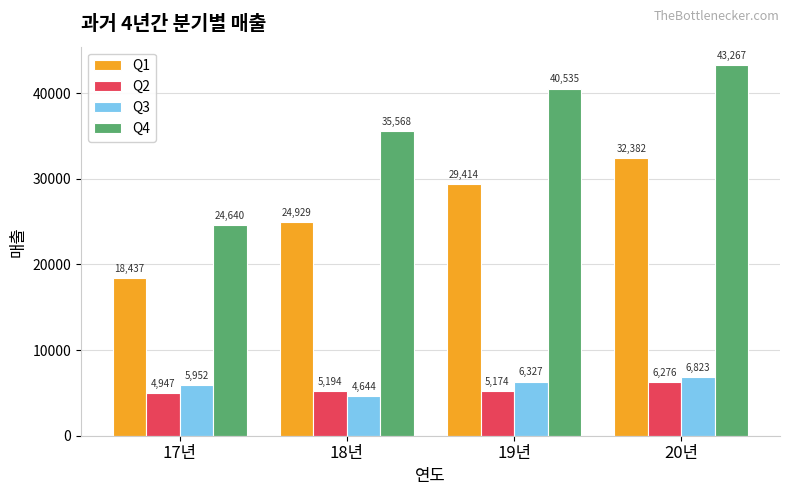

What is the label of the 3rd bar from the left?

19년